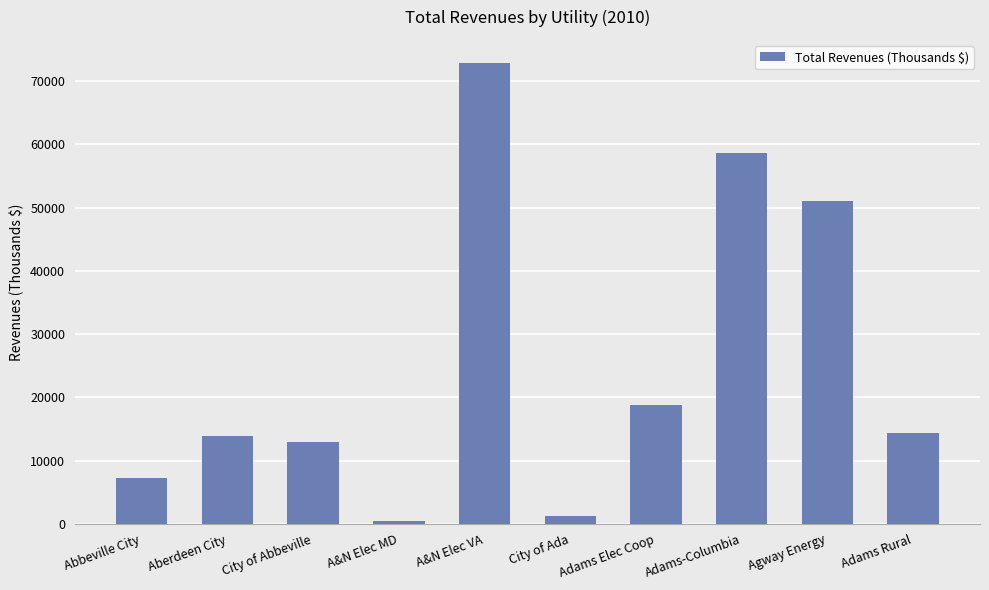

What is the greatest value displayed?

72884.4